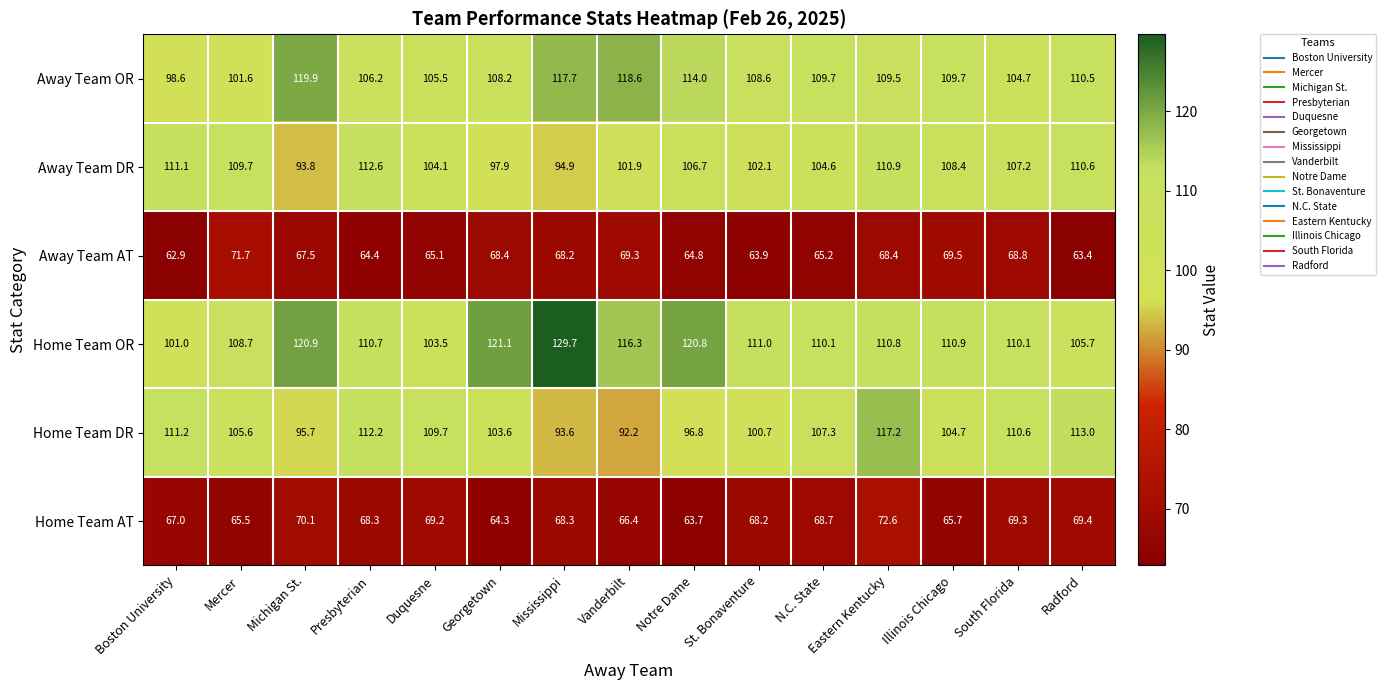

Is it true that Away Team OR equals 105.5 at Duquesne?

True